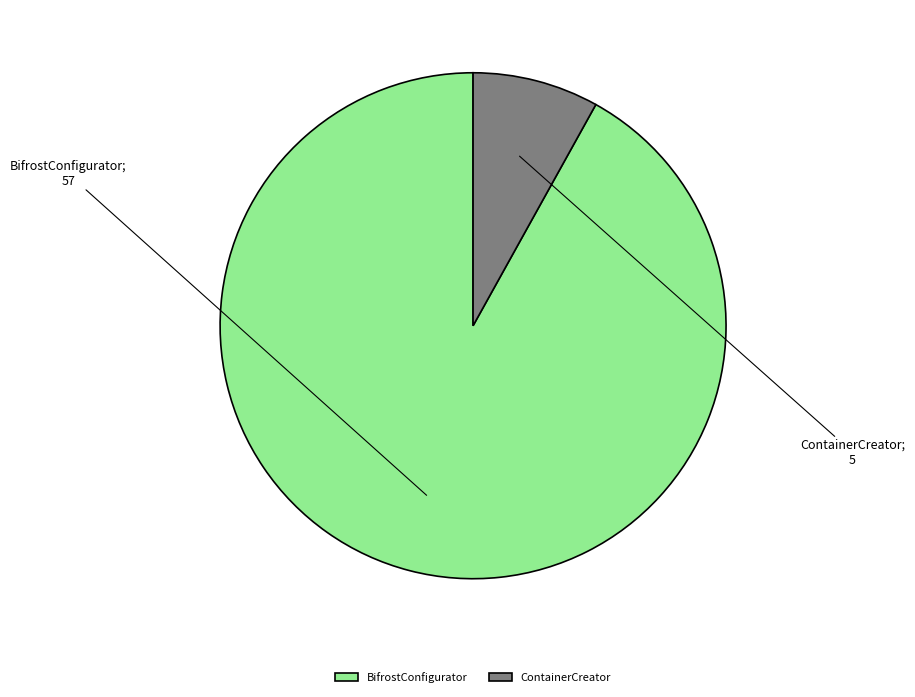

Is there any slice that represents more than half of the pie?

Yes